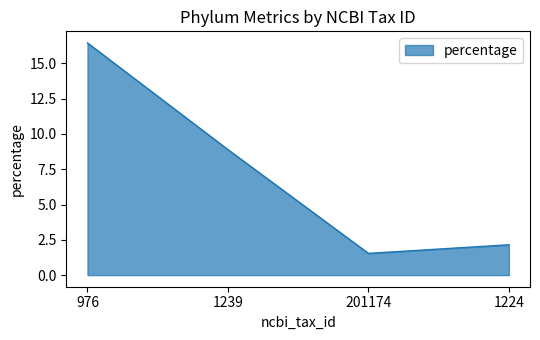

What position from the right is 976?

4